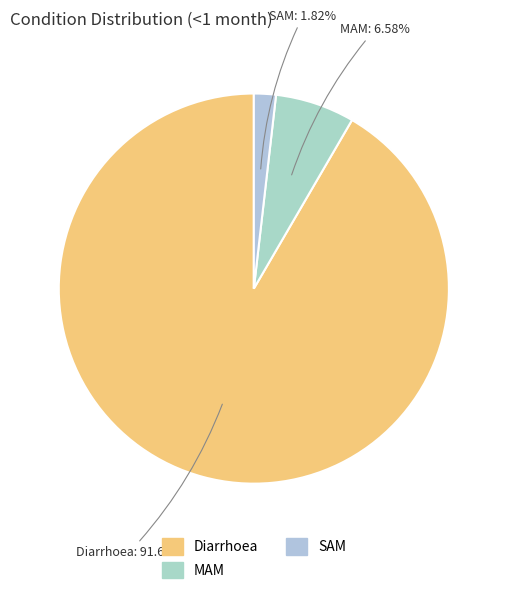

To the nearest percent, what is the difference between the largest and smallest slice percentages?

90%